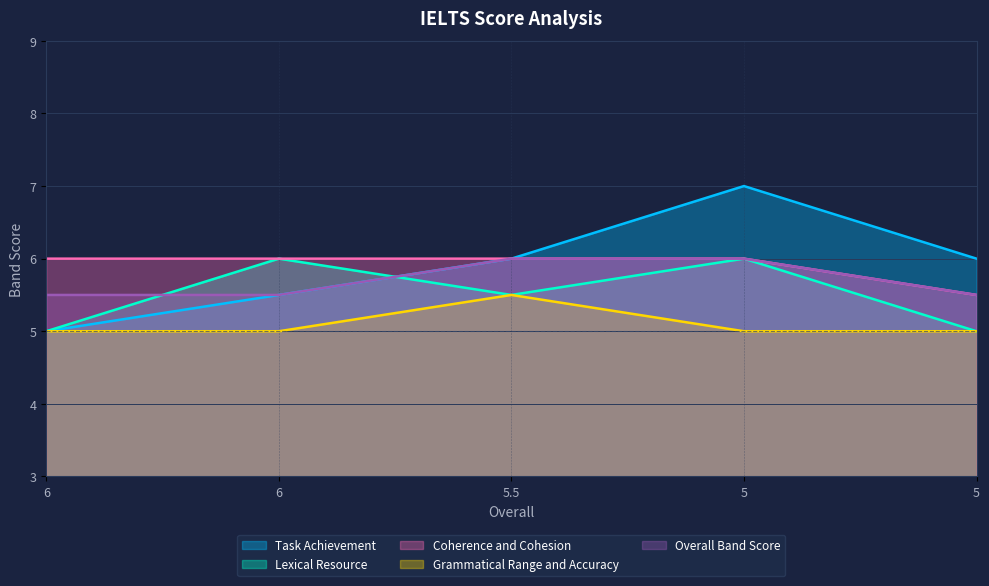

Which category has the highest value in the Task Achievement series?

5